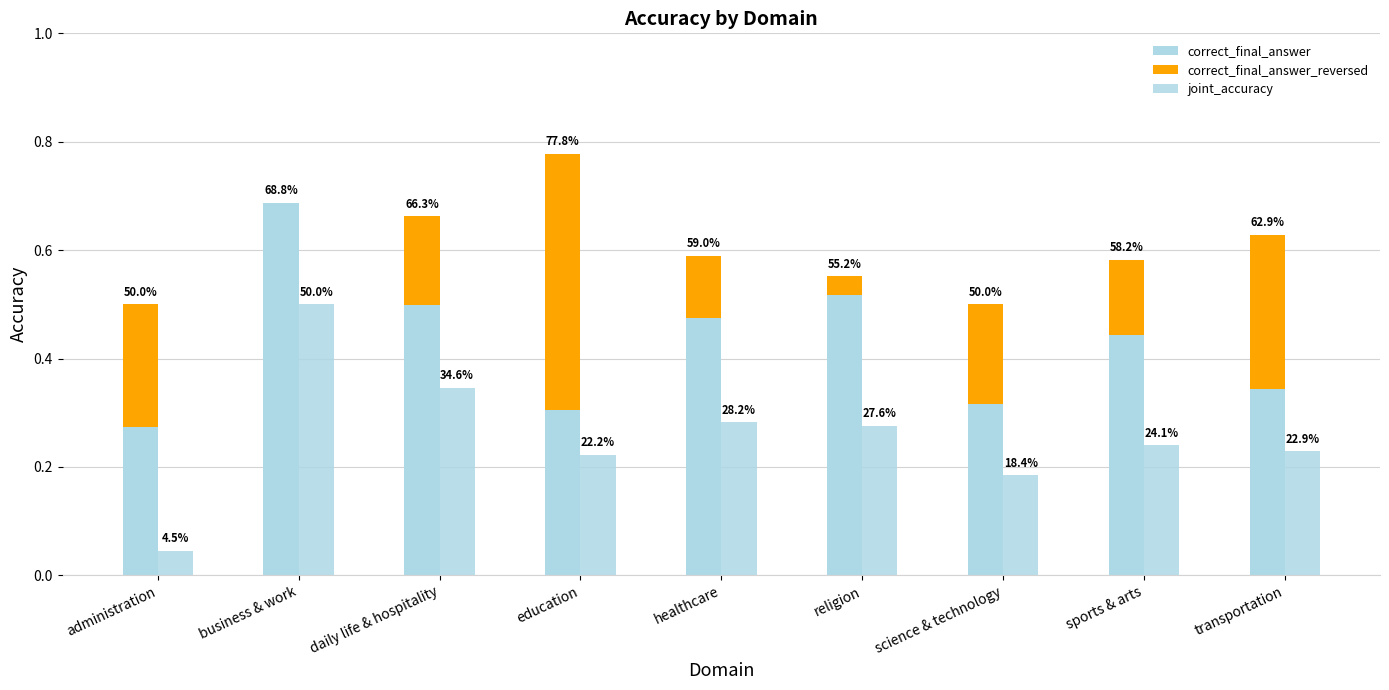

Does the chart contain stacked bars?

No